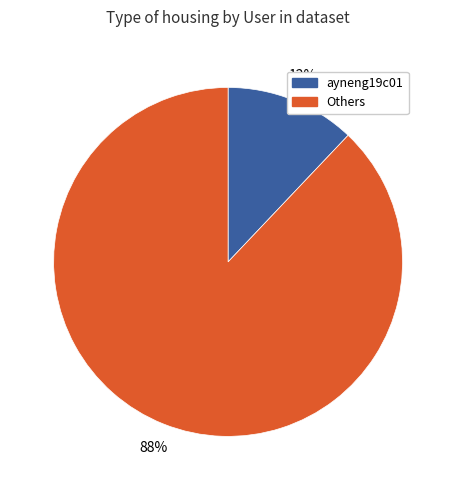

To the nearest percent, what is the average slice percentage?

50%